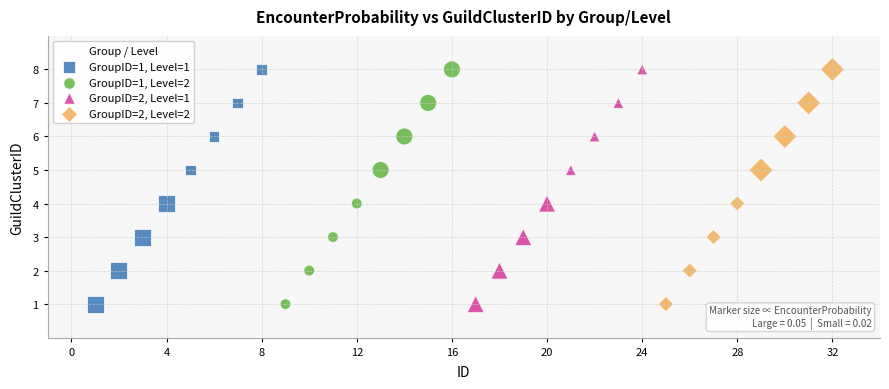

What are all the series names shown in the legend?

GroupID=1, Level=1, GroupID=1, Level=2, GroupID=2, Level=1, GroupID=2, Level=2